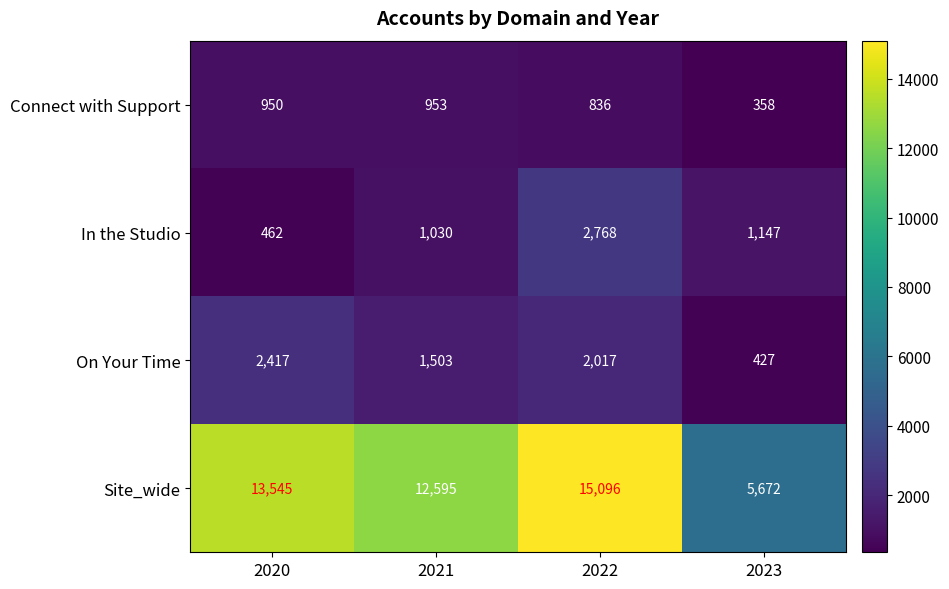

Read the On Your Time value at 2022, to the nearest 50.

2000